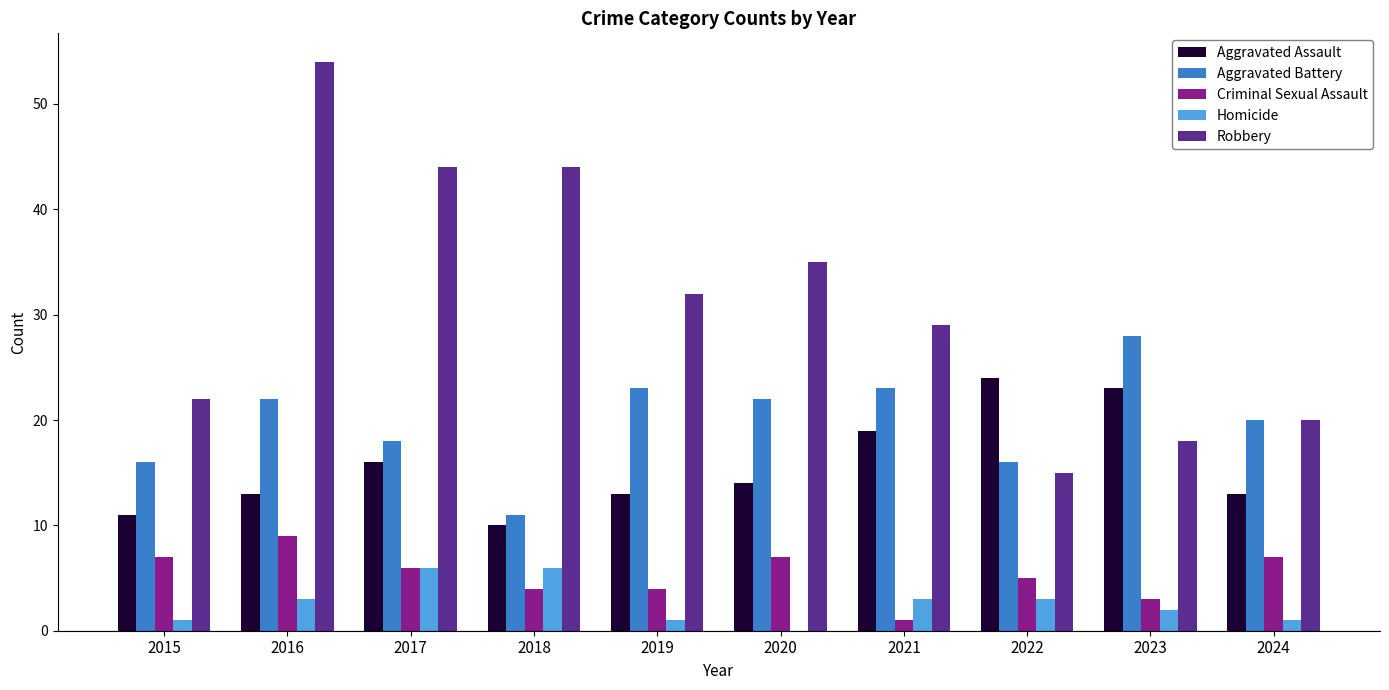

How many Homicide values are between 1 and 3?

7